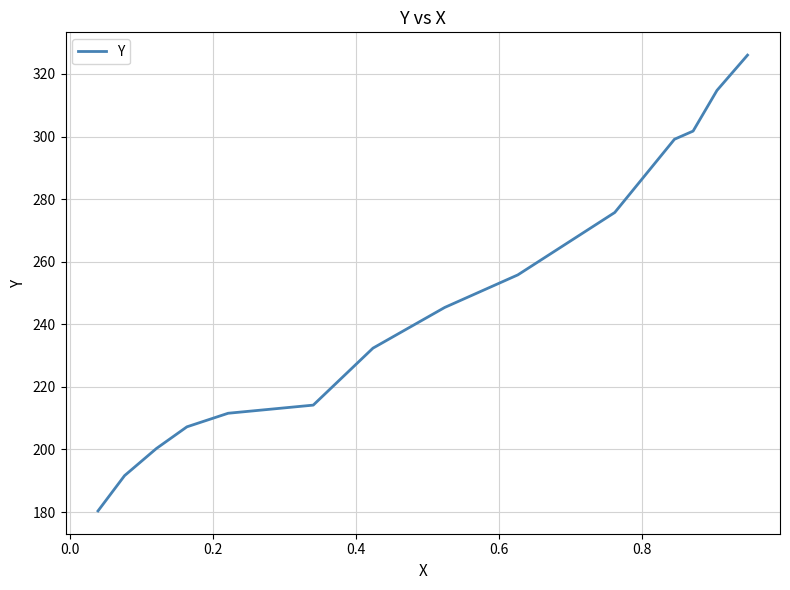

What is the maximum value shown in the chart?

326.0